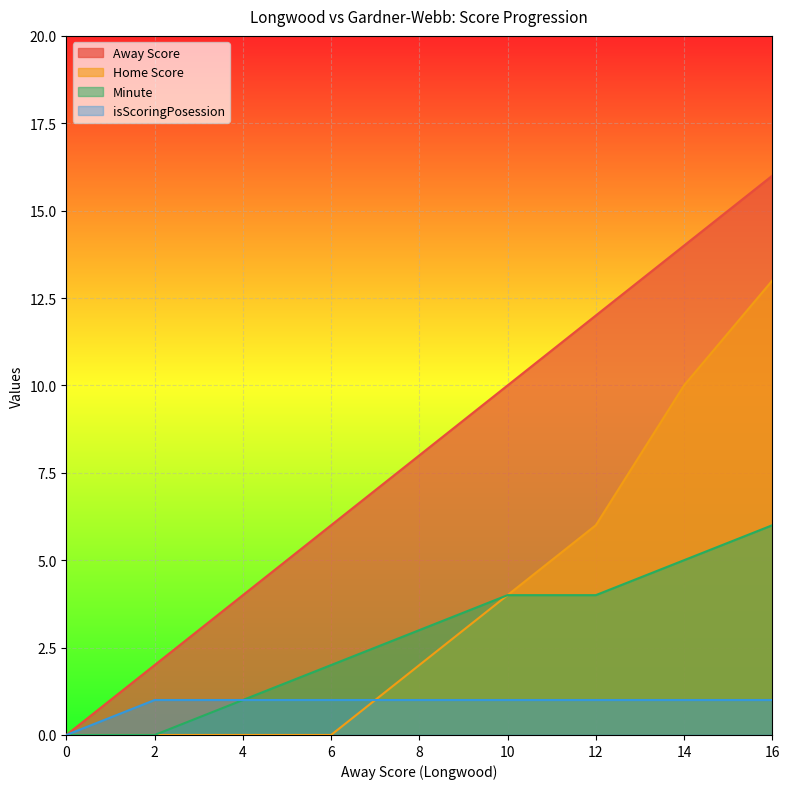

True or false: Away Score has more than 0 points higher than both neighbors.

False